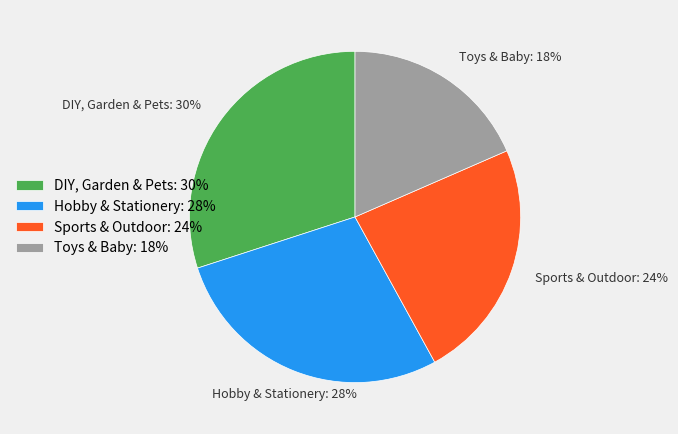

Which slice is the largest?

DIY, Garden & Pets